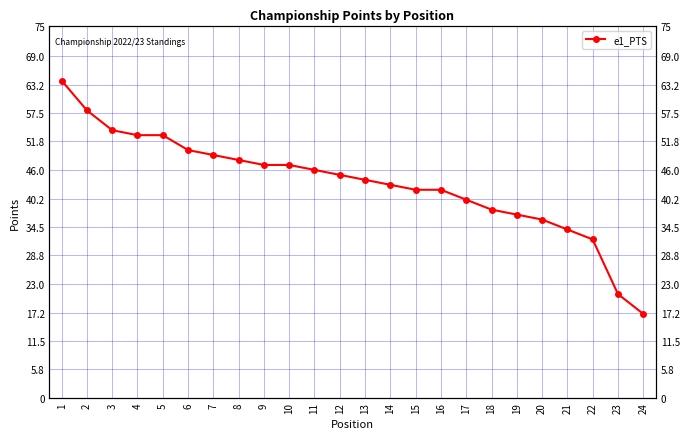

What is the value of the 3rd point from the left?

54